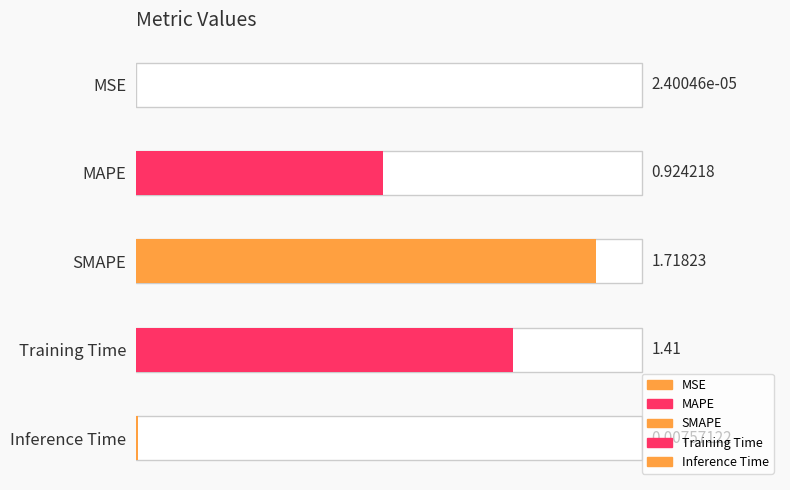

What is the difference between the second highest and second lowest values?

1.4